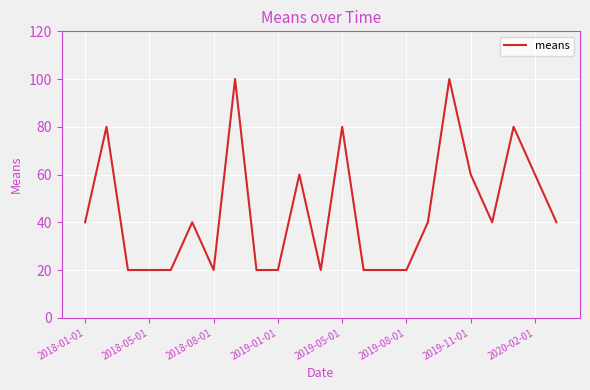

What is the smallest value displayed?

20